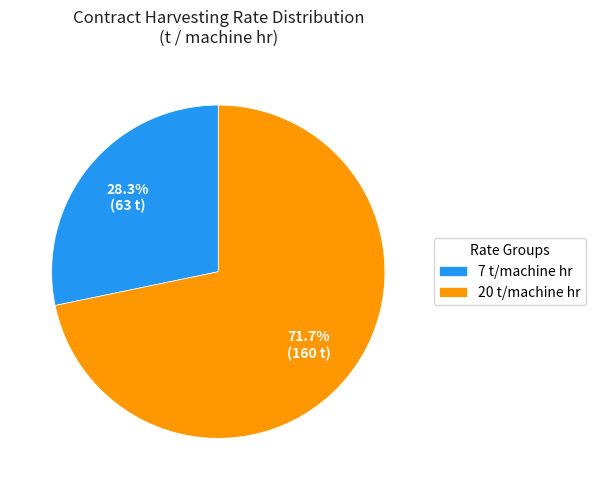

Combined, do 7 t/machine hr and 20 t/machine hr account for over 50%?

Yes